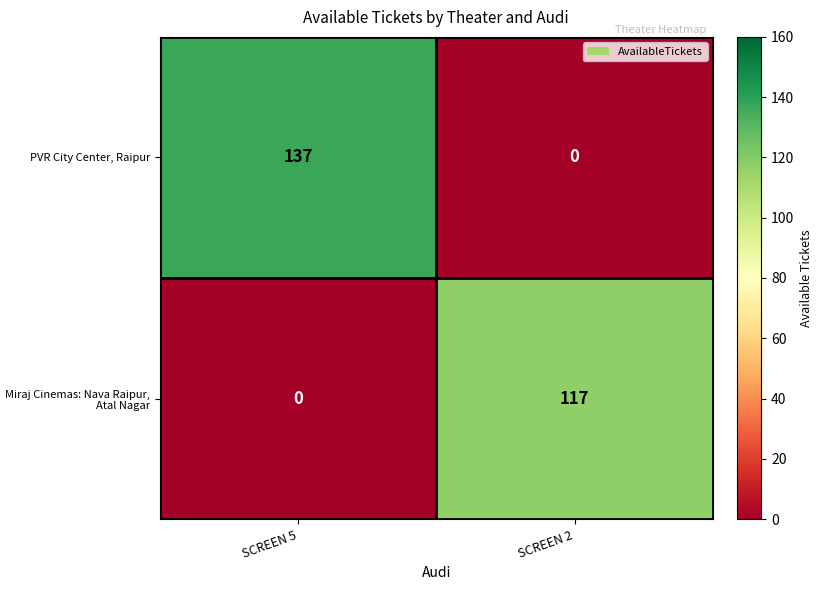

At which label does Miraj Cinemas: Nava Raipur, Atal Nagar reach its peak?

SCREEN 2